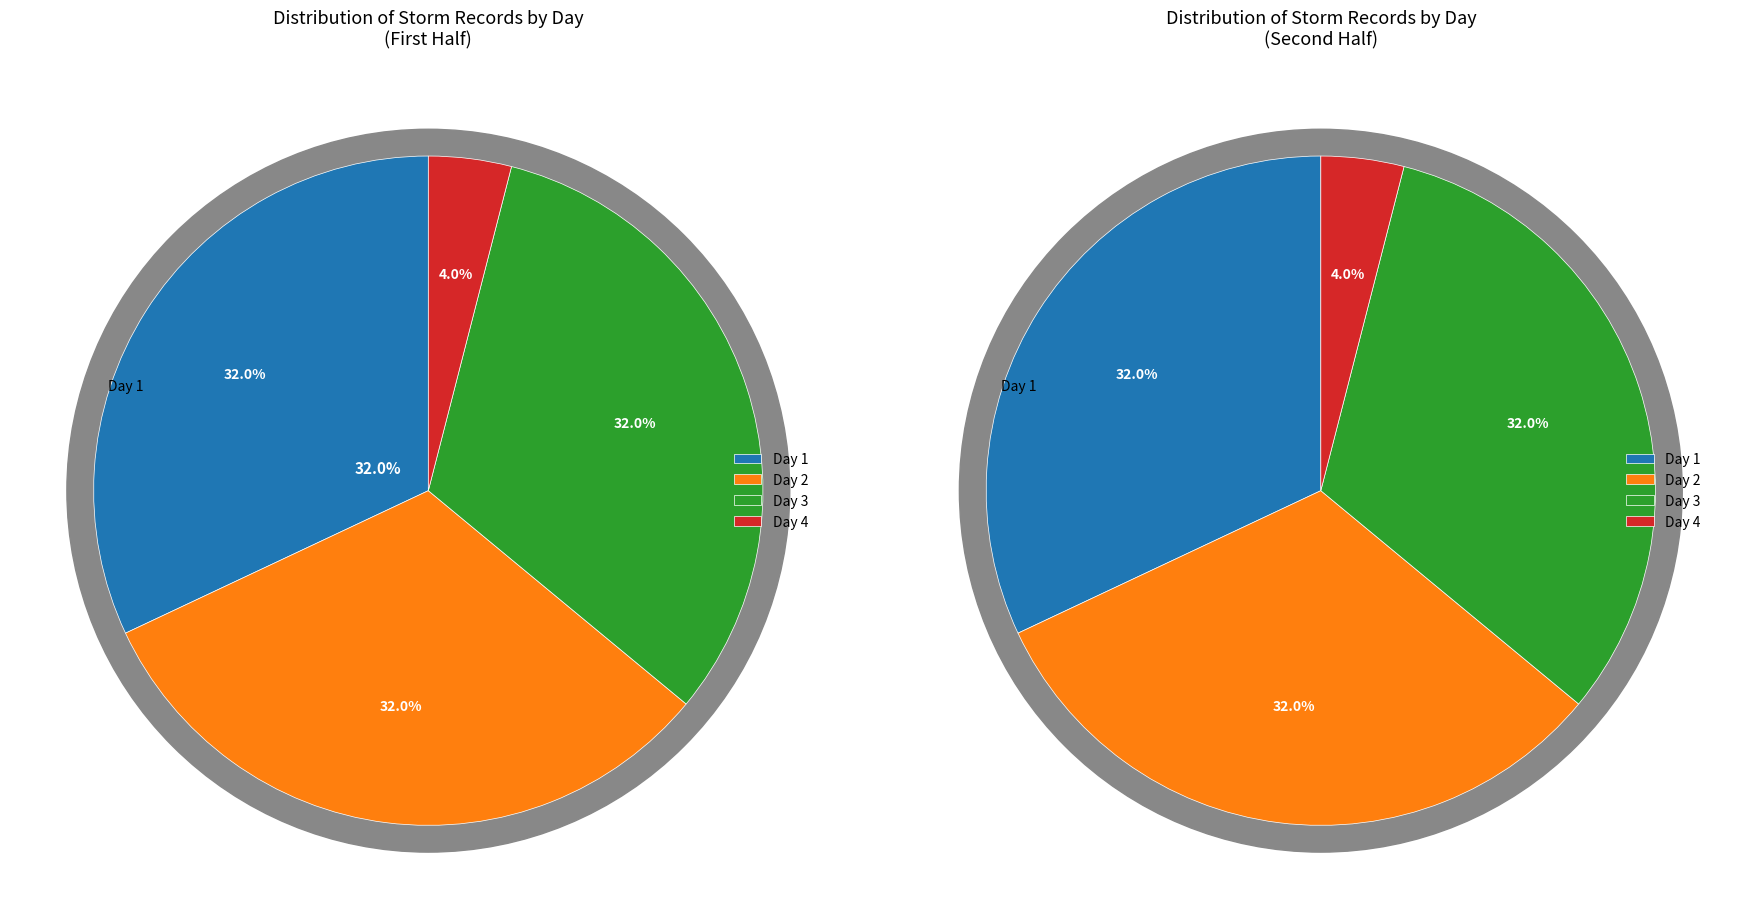

How many segments does this pie chart have?

4